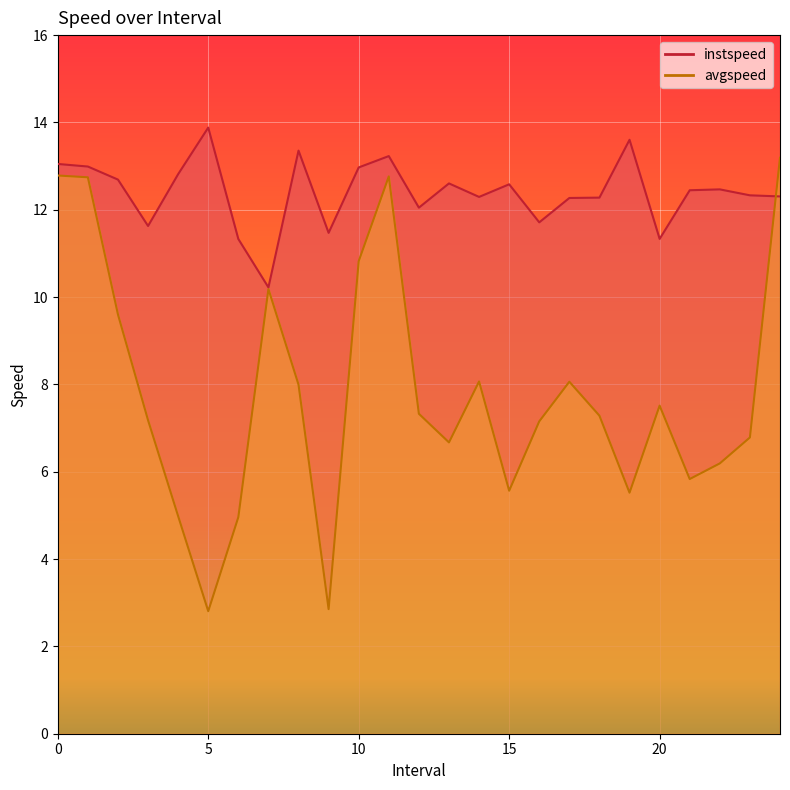

Reading left to right, extract all data points from this chart.

instspeed: 0=13.0	1=13.0	2=12.7	3=11.6	4=12.8	5=13.9	6=11.3	7=10.2	8=13.4	9=11.5	10=13.0	11=13.2	12=12.0	13=12.6	14=12.3	15=12.6	16=11.7	17=12.3	18=12.3	19=13.6	20=11.3	21=12.4	22=12.5	23=12.3	24=12.3
avgspeed: 0=12.8	1=12.7	2=9.6	3=7.2	4=5.0	5=2.8	6=5.0	7=10.2	8=8.0	9=2.9	10=10.8	11=12.8	12=7.3	13=6.7	14=8.1	15=5.6	16=7.2	17=8.1	18=7.3	19=5.5	20=7.5	21=5.8	22=6.2	23=6.8	24=13.2